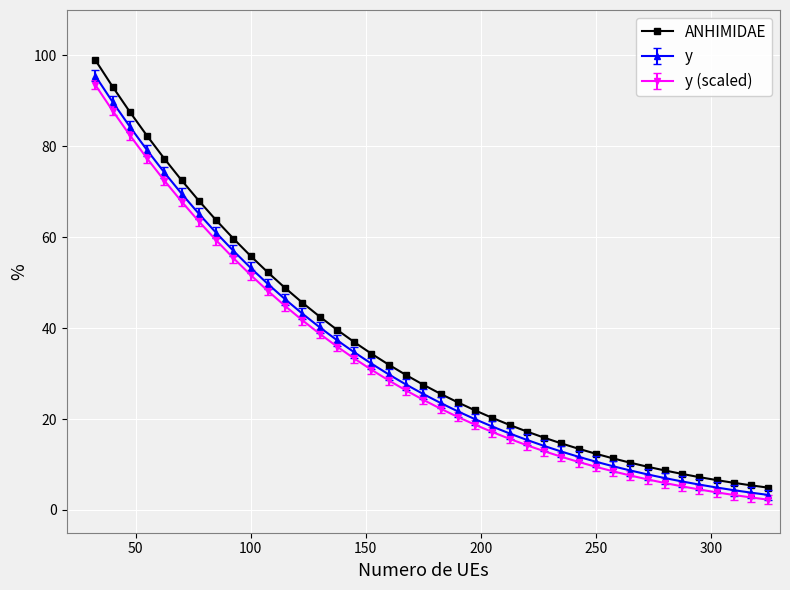

Which series has the largest range (max minus min)?

ANHIMIDAE